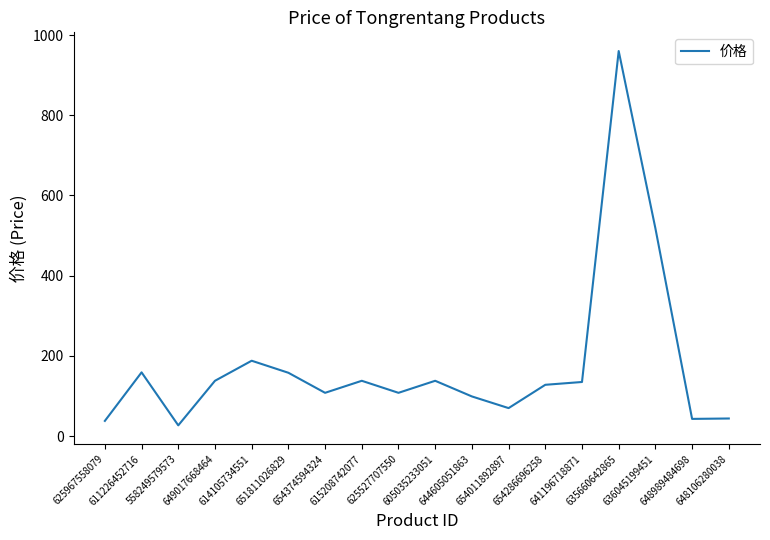

What is the greatest value displayed?

960.0